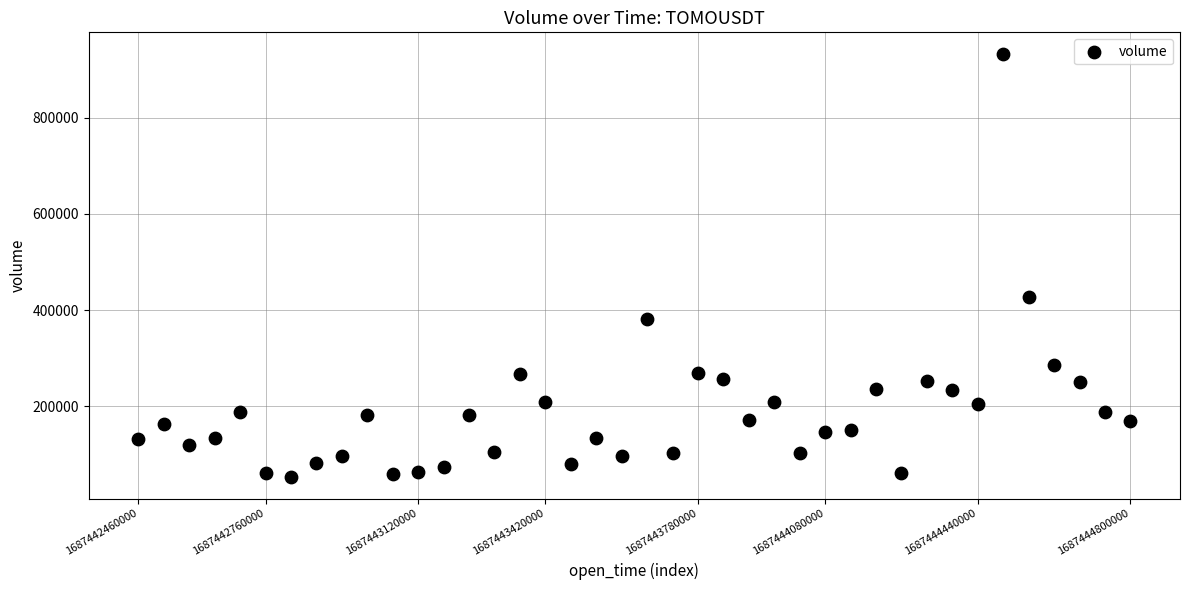

What Y value in the scatter plot is closest to 492582?

426362